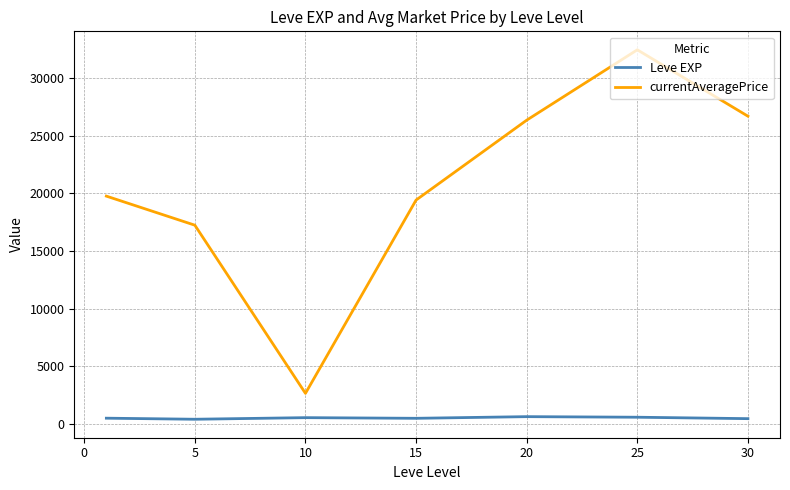

What is the greatest value displayed?

32427.3